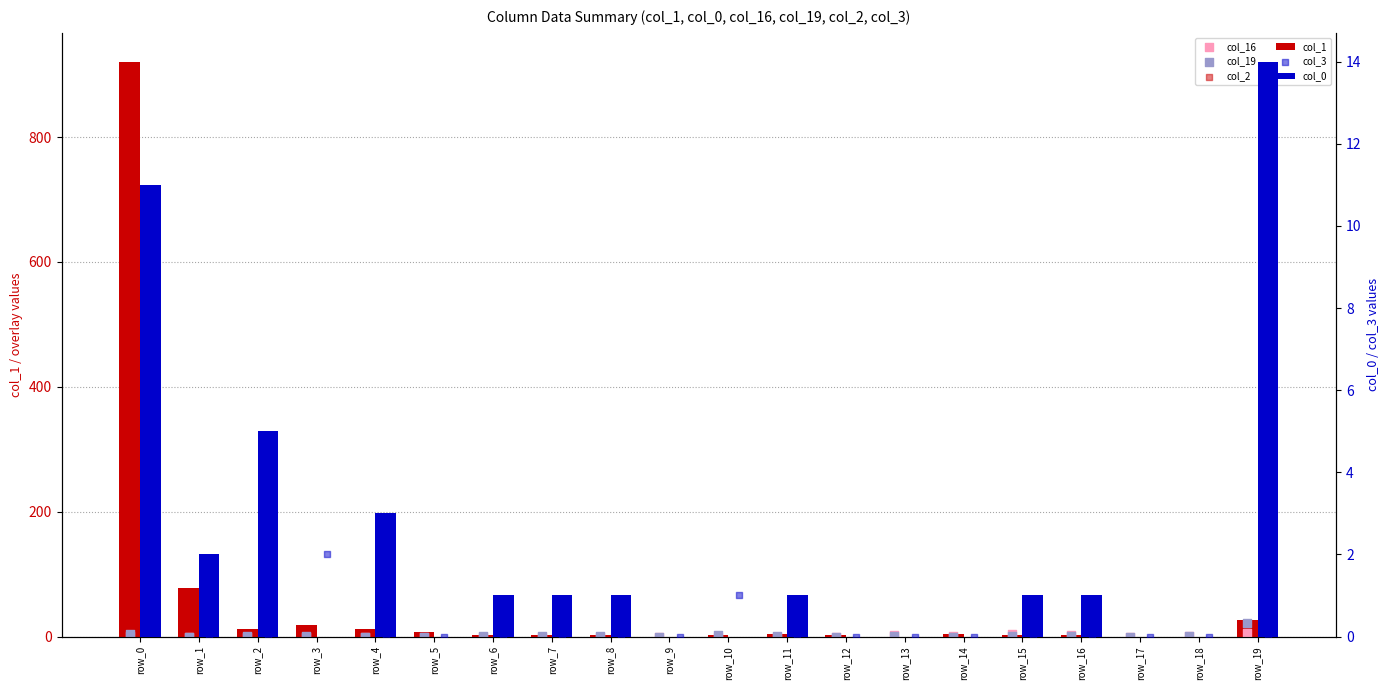

What are all the series names shown in the legend?

col_1, col_16, col_19, col_2, col_0, col_3